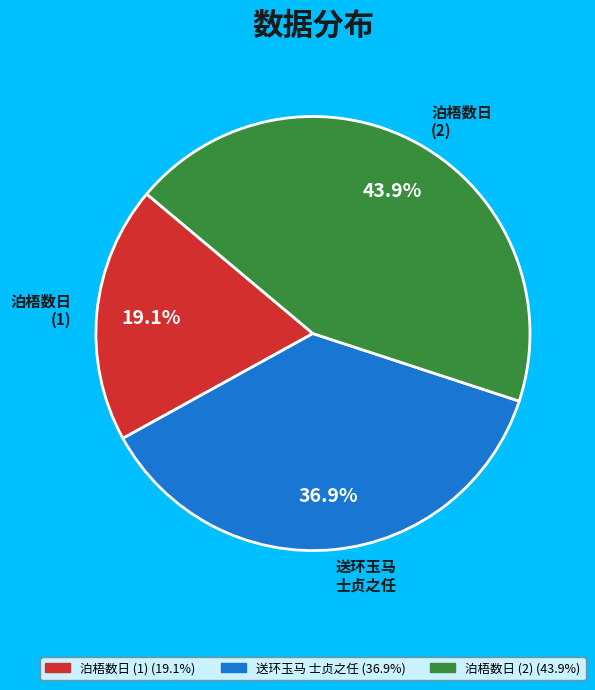

Rank the categories by value from highest to lowest.

泊梧数日 (2), 送环玉马 士贞之任, 泊梧数日 (1)